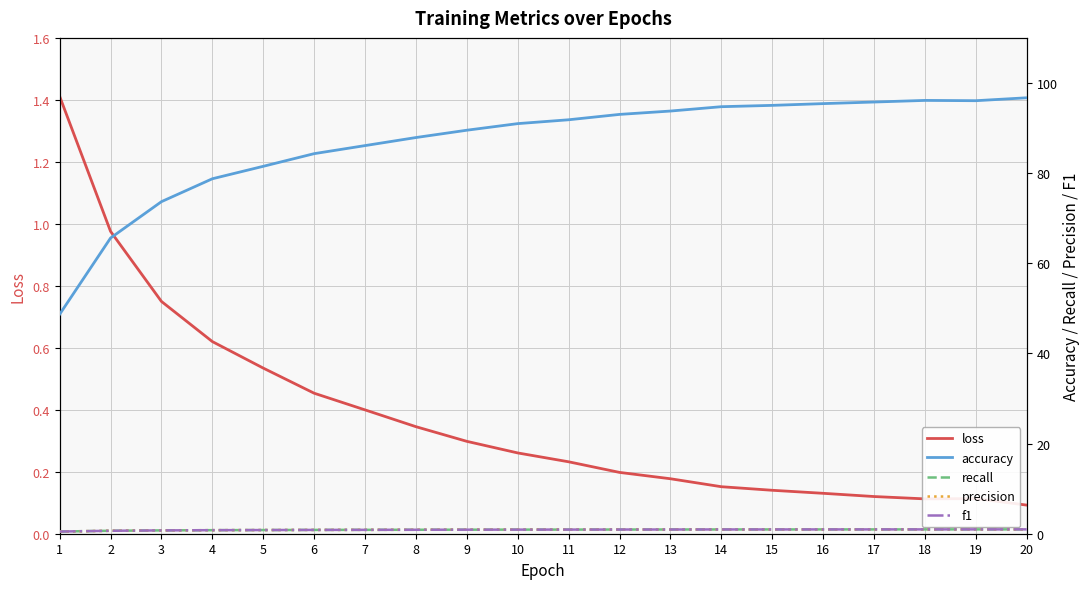

Is the value of precision at 11 greater than the value of f1 at 17?

No